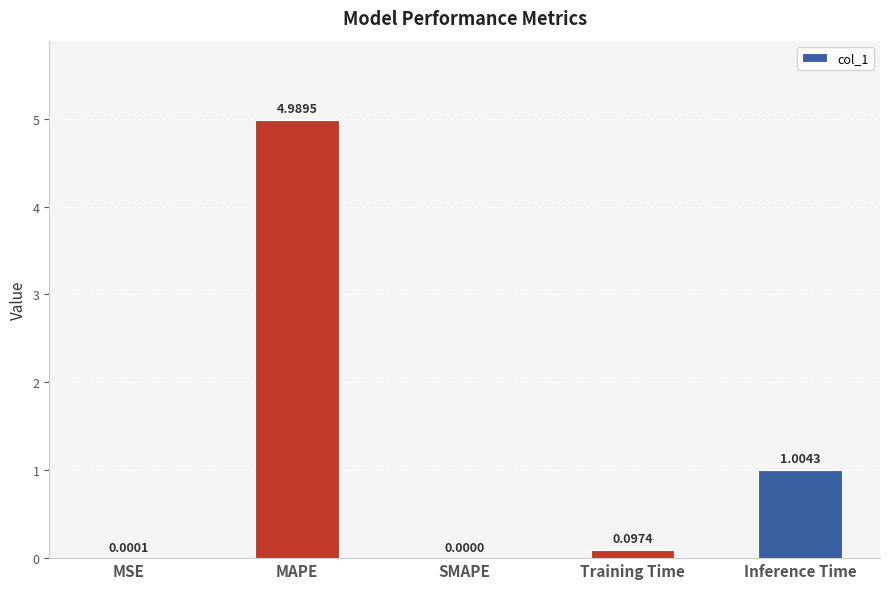

What is the difference between the values at Training Time and MAPE?

4.9